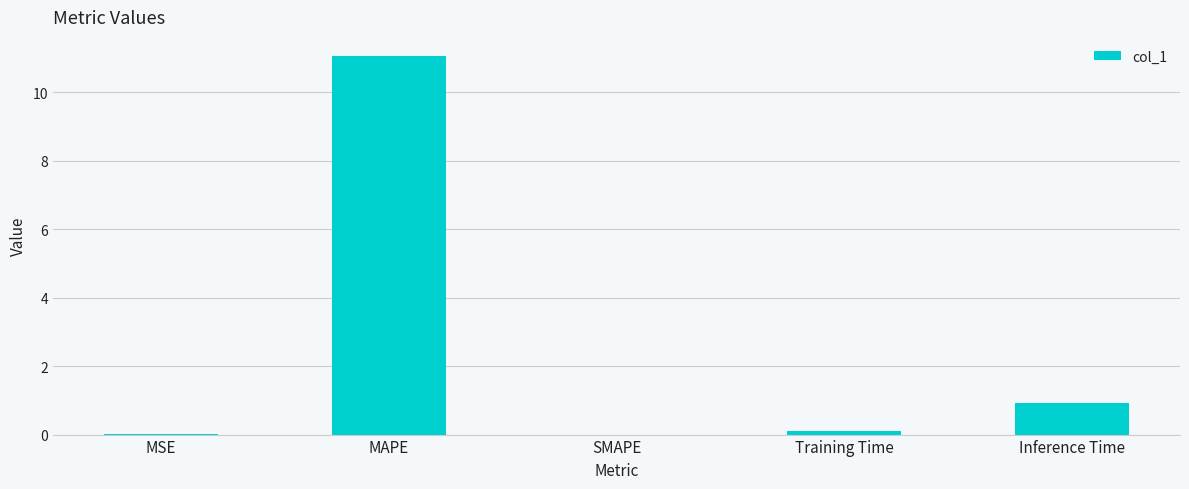

What is the change in value from MSE to Training Time?

+0.1